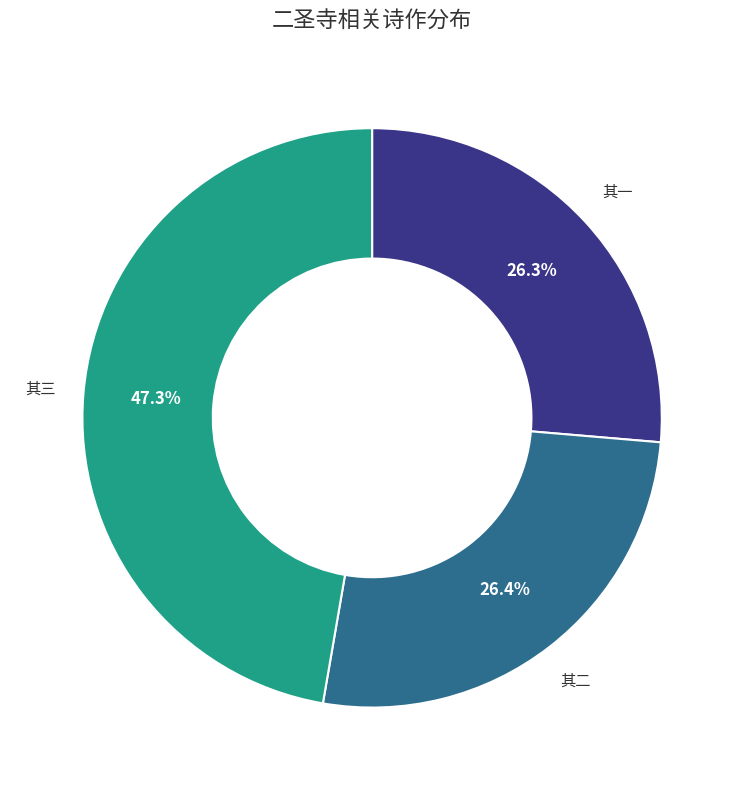

Is there a majority slice in this chart?

No